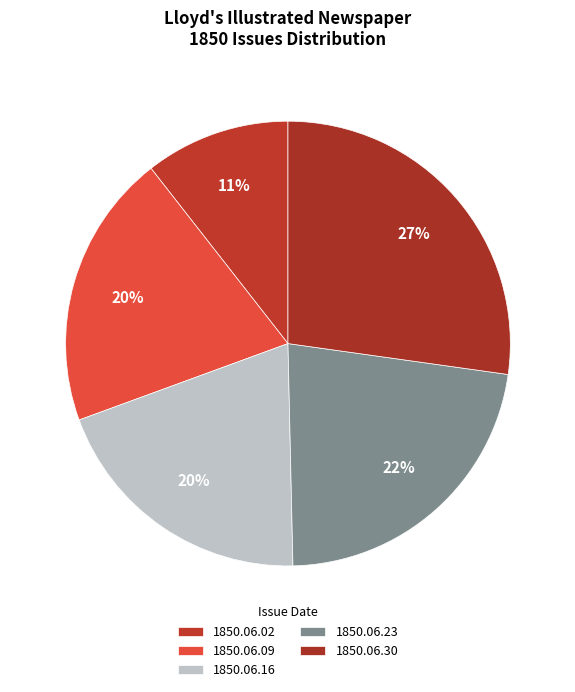

How many segments does this pie chart have?

5